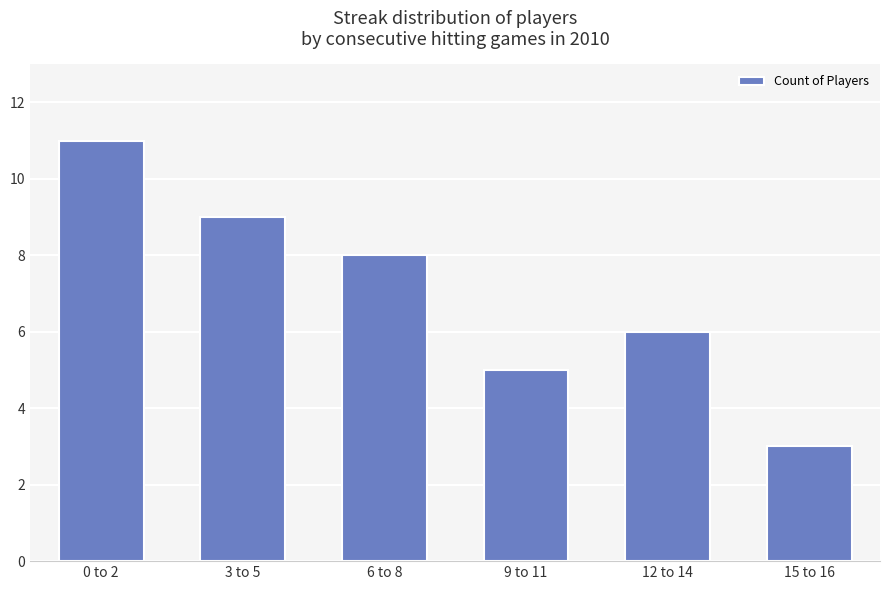

List the labels in order of value, smallest first.

15 to 16, 9 to 11, 12 to 14, 6 to 8, 3 to 5, 0 to 2